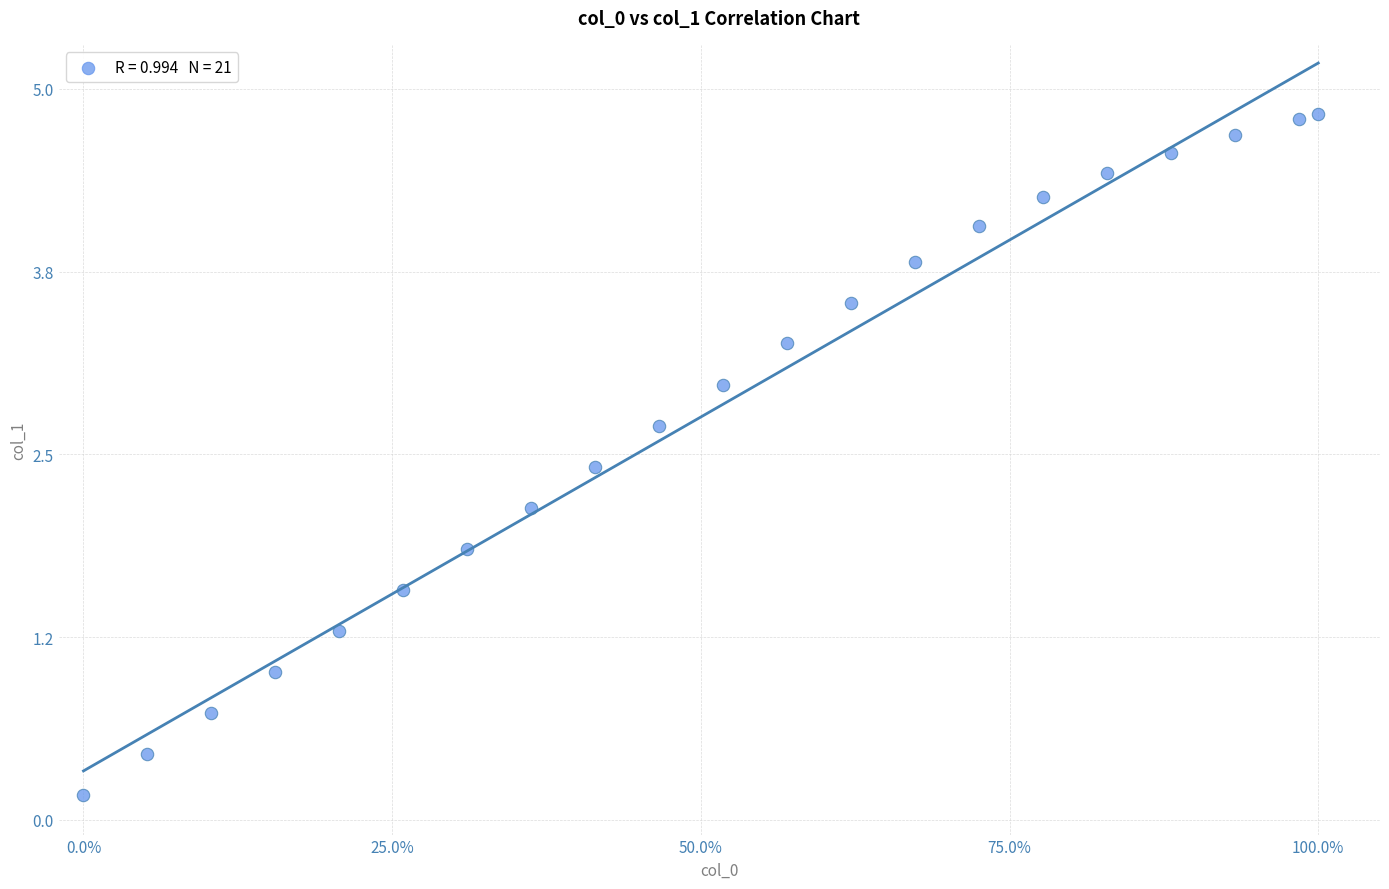

What is the range of X values (max minus min)?

1.0